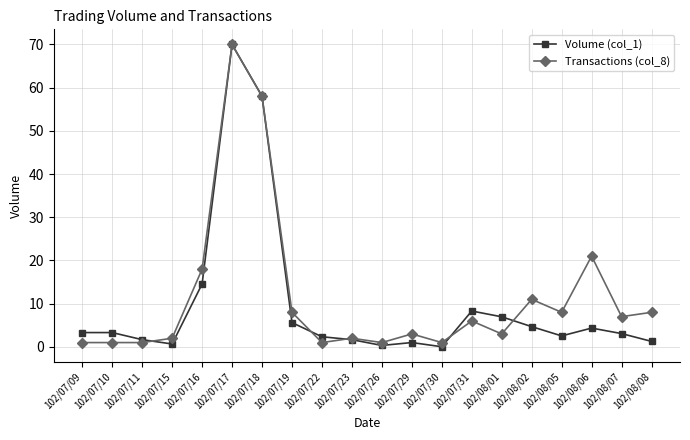

At which label is Volume (col_1) closest to 35?

102/07/16